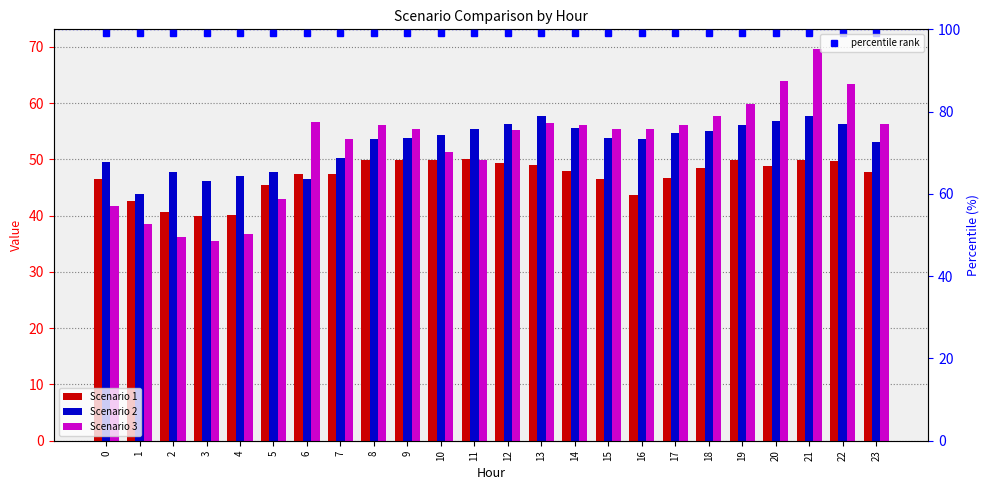

Which series has the widest spread of values?

Scenario 3